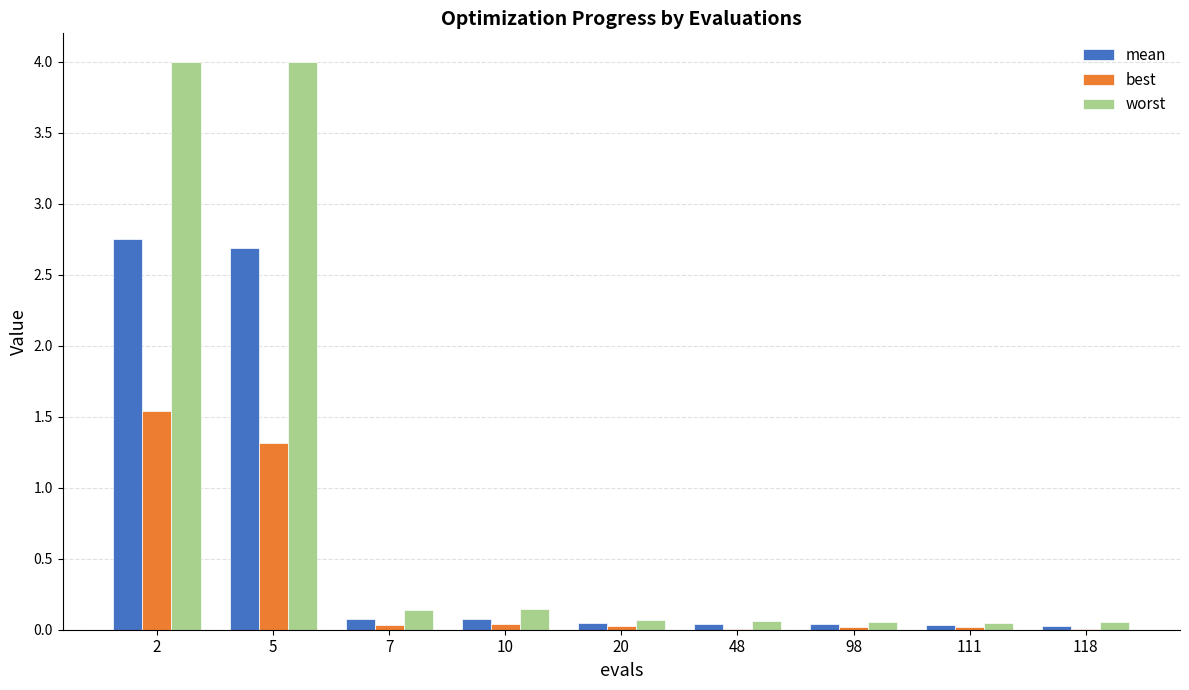

What is the sum of all best values?

3.0